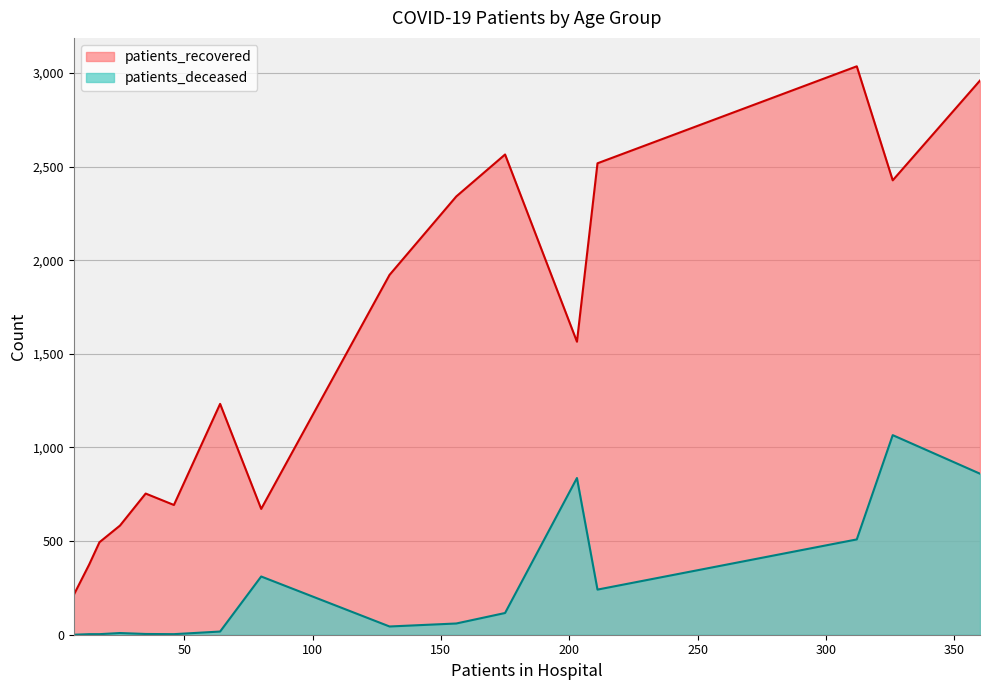

What is the difference between the maximum and minimum values in the patients_recovered series?

2823